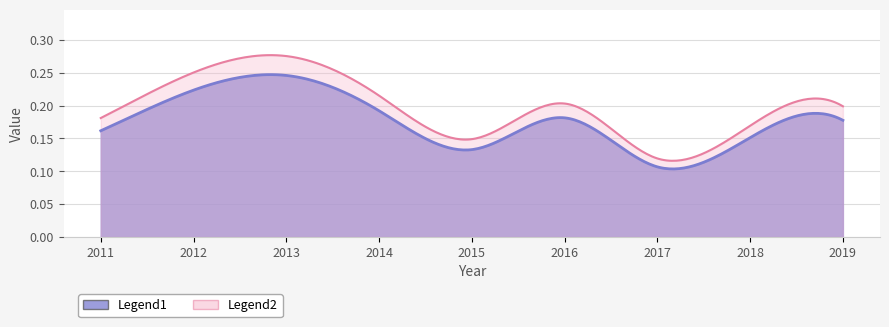

Count the values in the range 0 to 1.

9